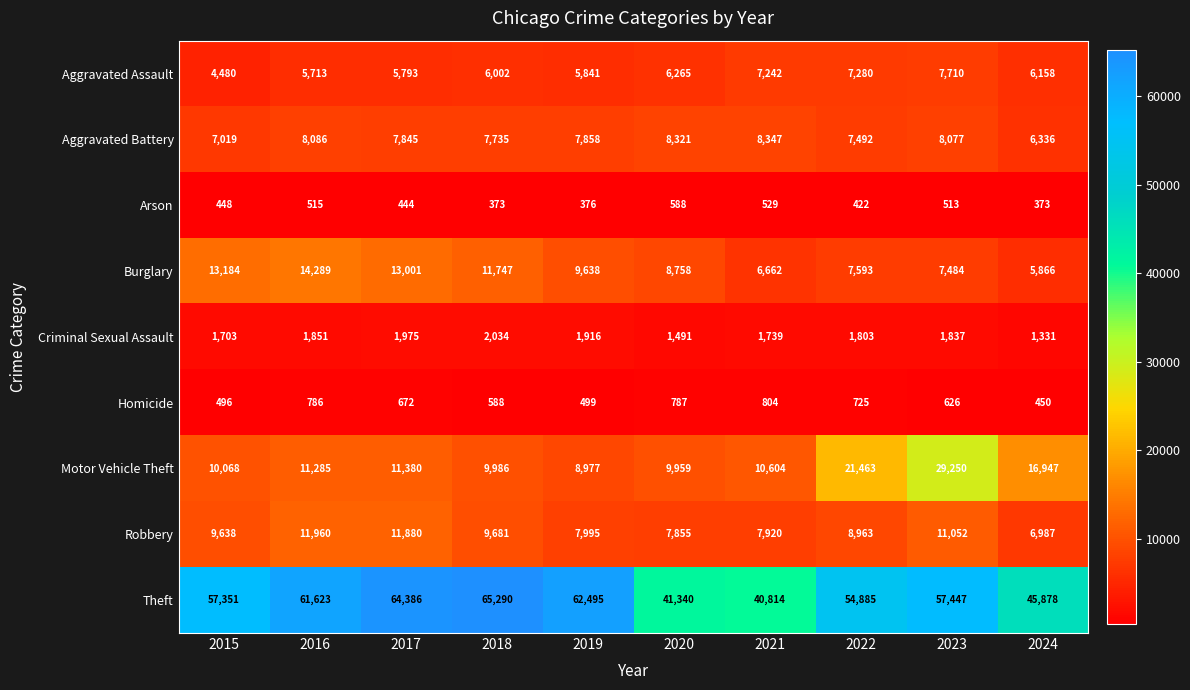

What is the difference between the Criminal Sexual Assault values at 2017 and 2019?

59